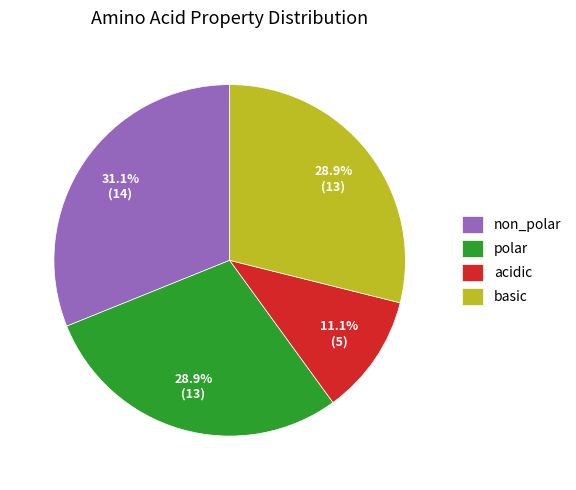

Which slice is the largest?

non_polar